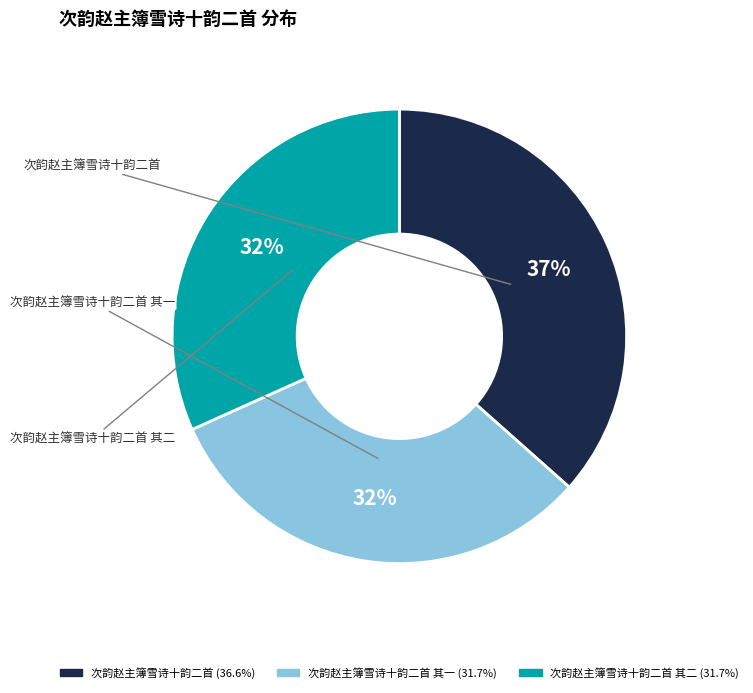

To the nearest percent, what is the average slice percentage?

33%